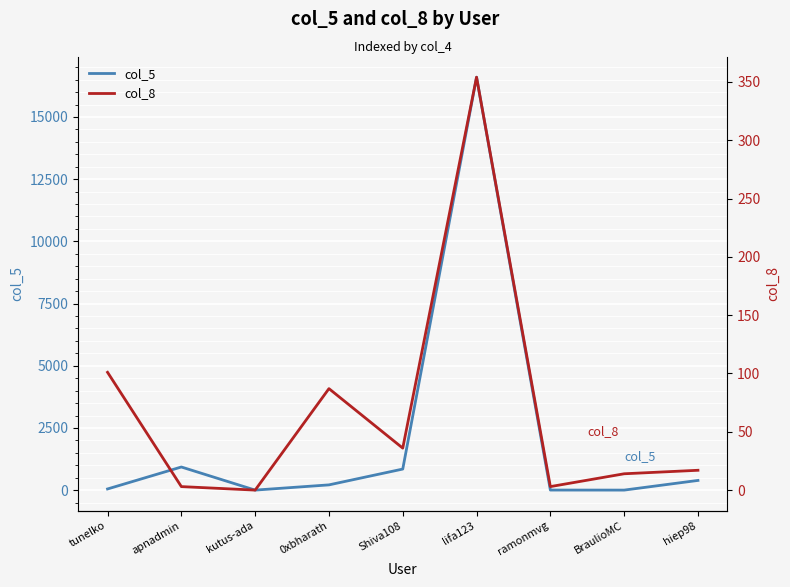

How many distinct data groups are displayed?

2